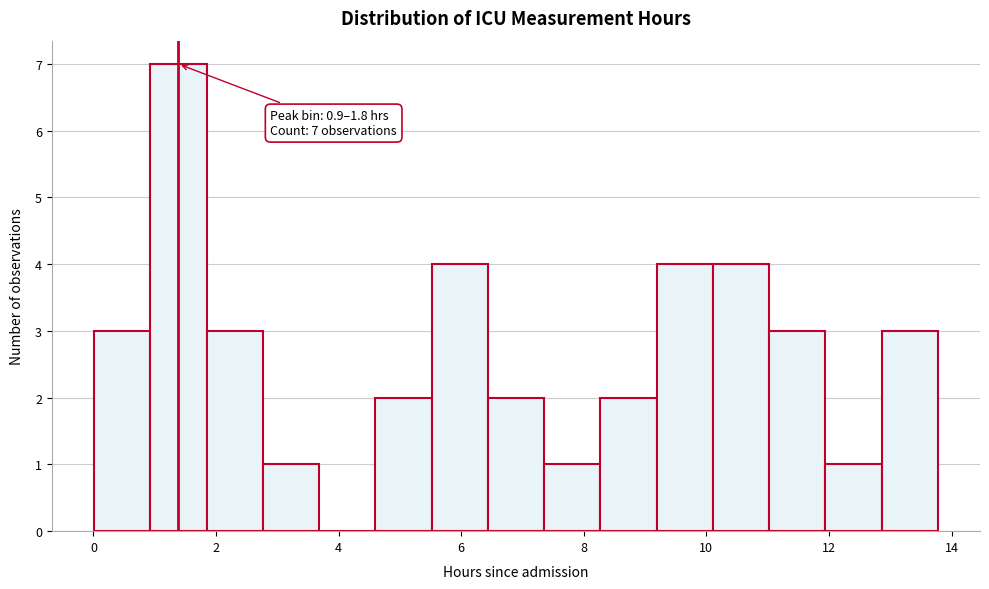

Over which range of the x-axis is the bar tallest?

1.0 to 1.8